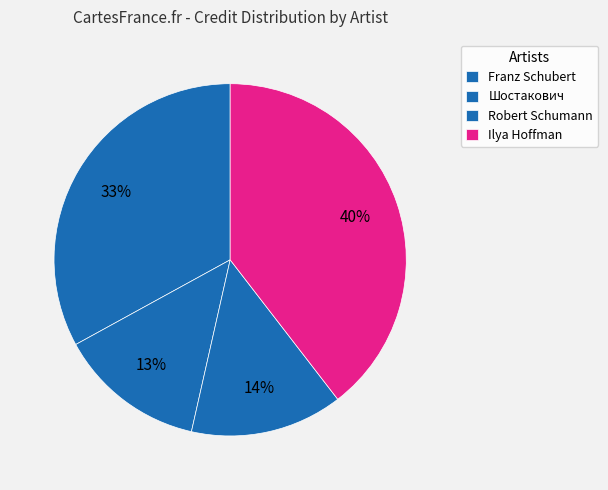

Rank the categories by value from highest to lowest.

Ilya Hoffman (393233), Robert Schumann (32513), Шостакович (10093), Franz Schubert (12438)